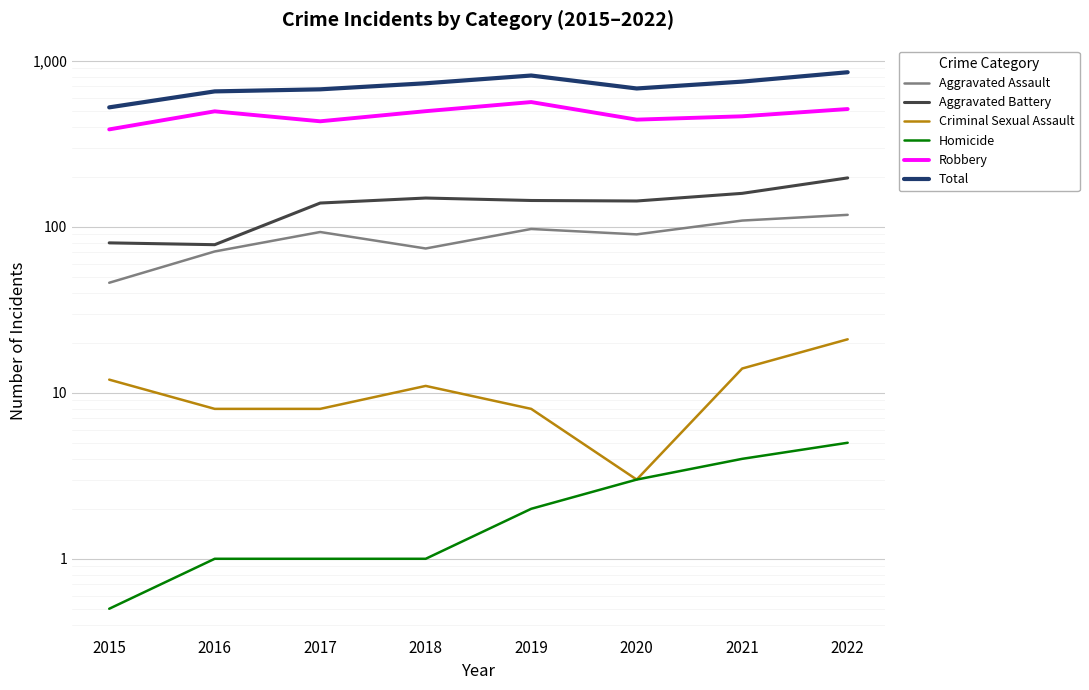

True or false: Homicide has more than 1 interior local peaks.

False